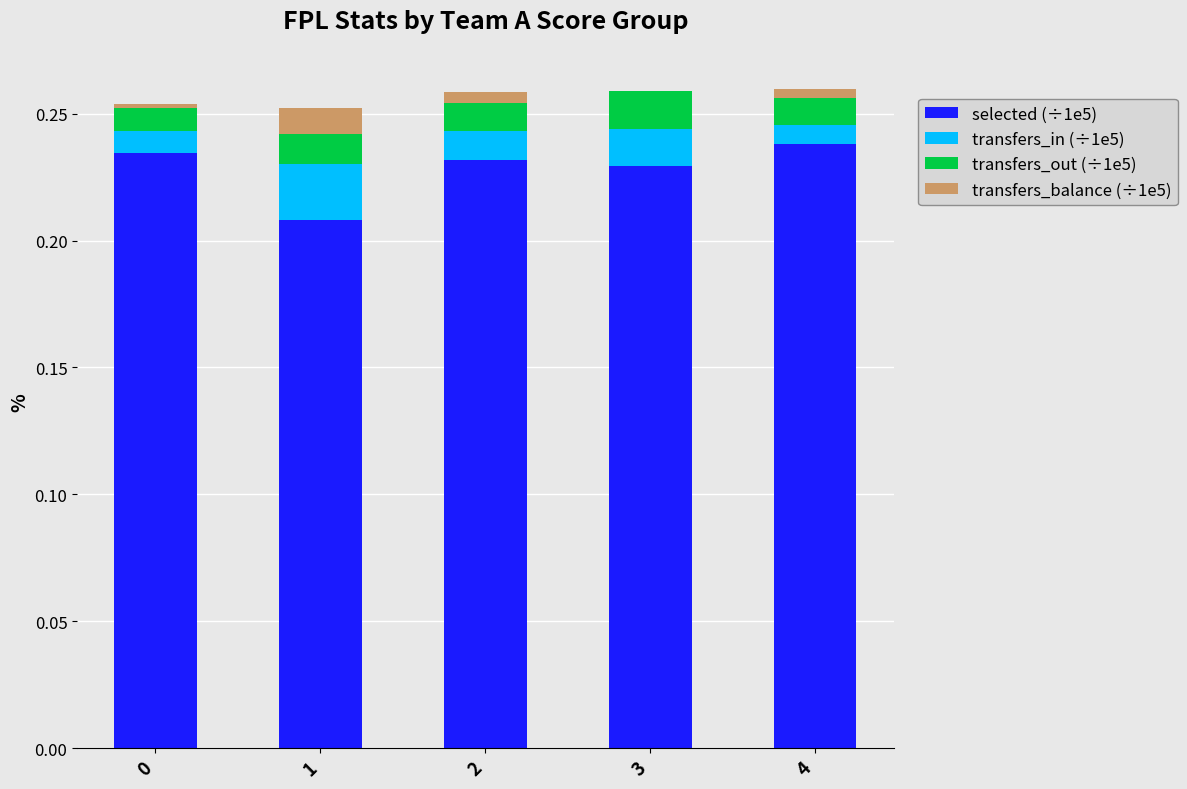

True or false: transfers_out (÷1e5) has a value of 0.0 at 0.

True